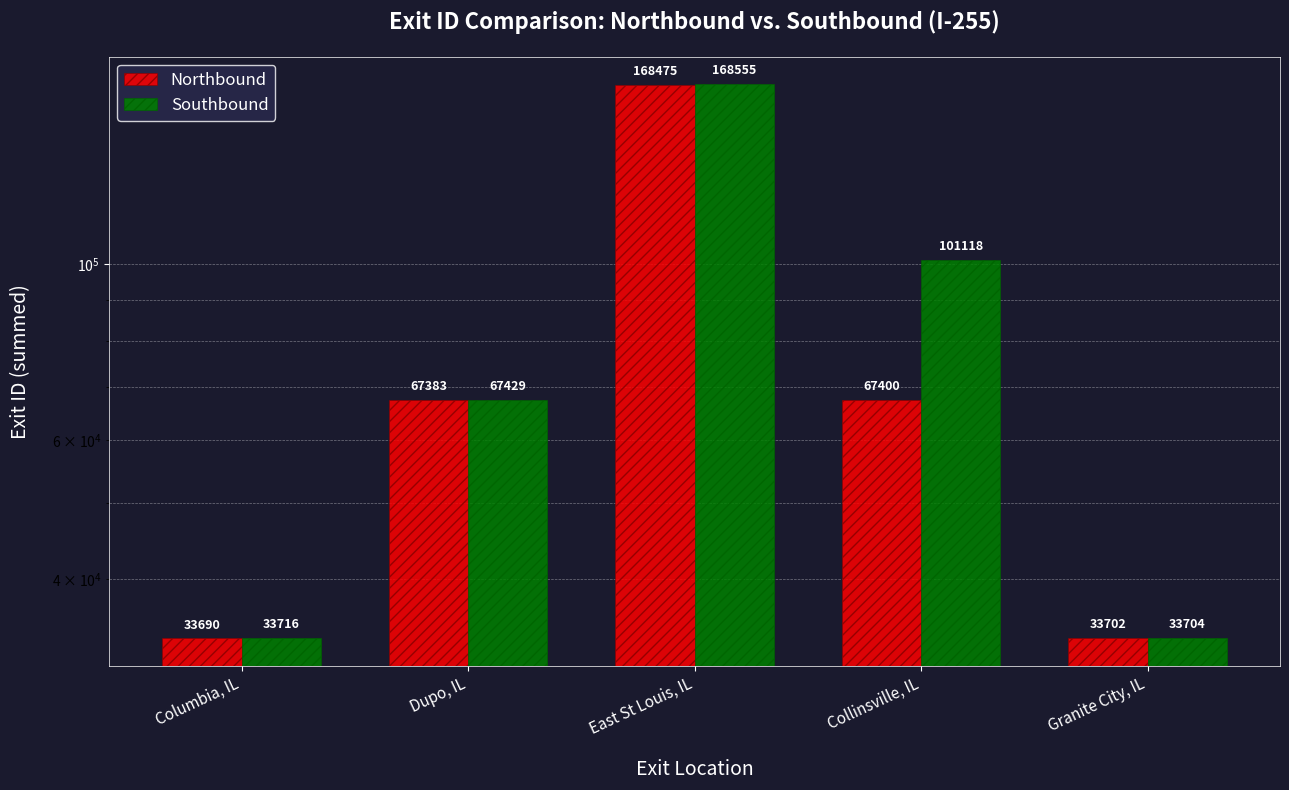

The value of Southbound at Collinsville, IL is 101118. True or false?

True